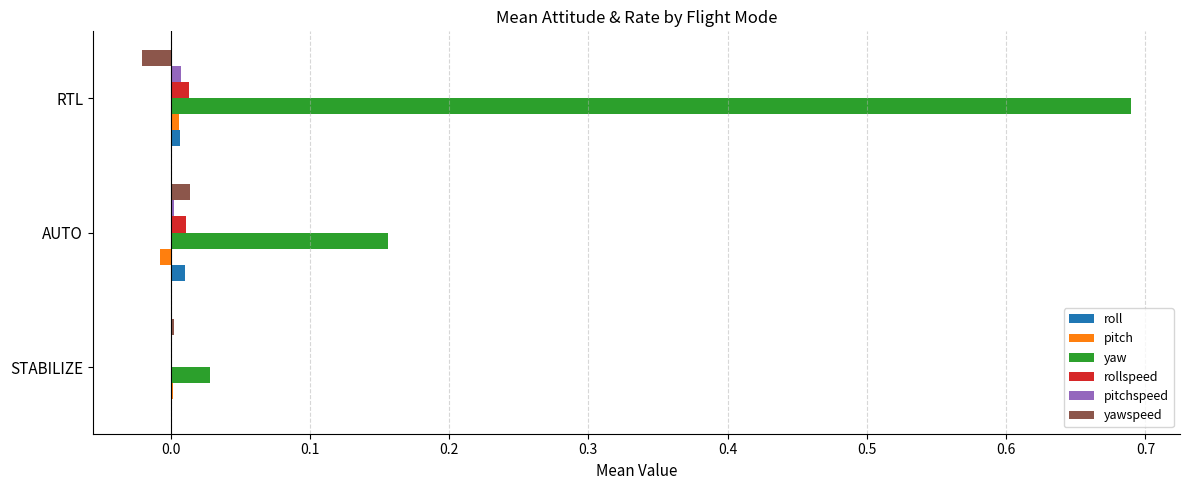

At which label is yawspeed closest to 0?

STABILIZE